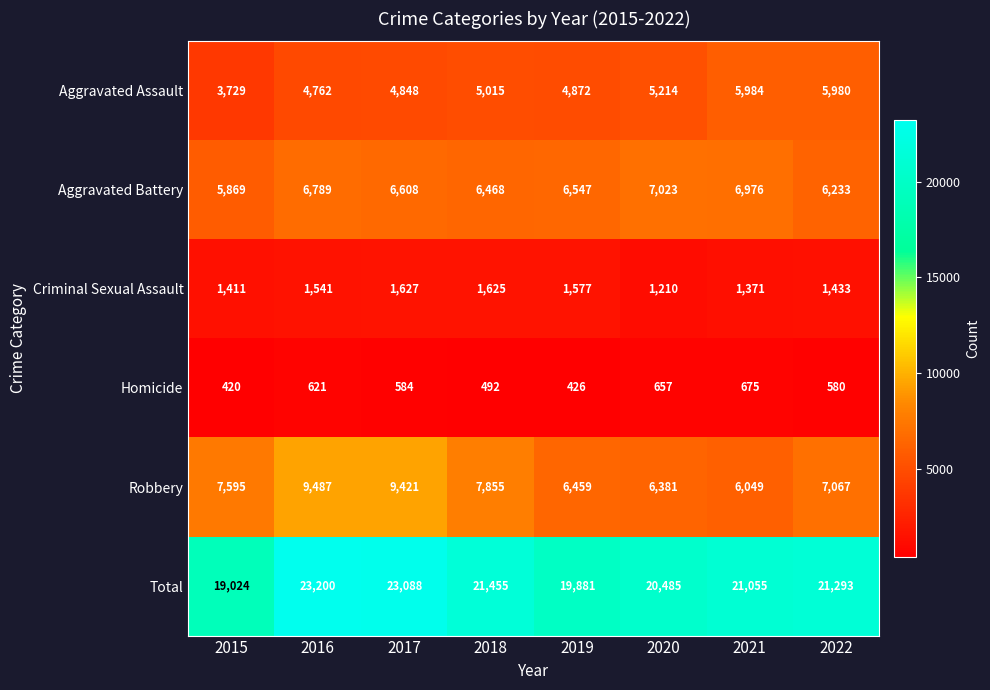

Which series has the largest range (max minus min)?

Total